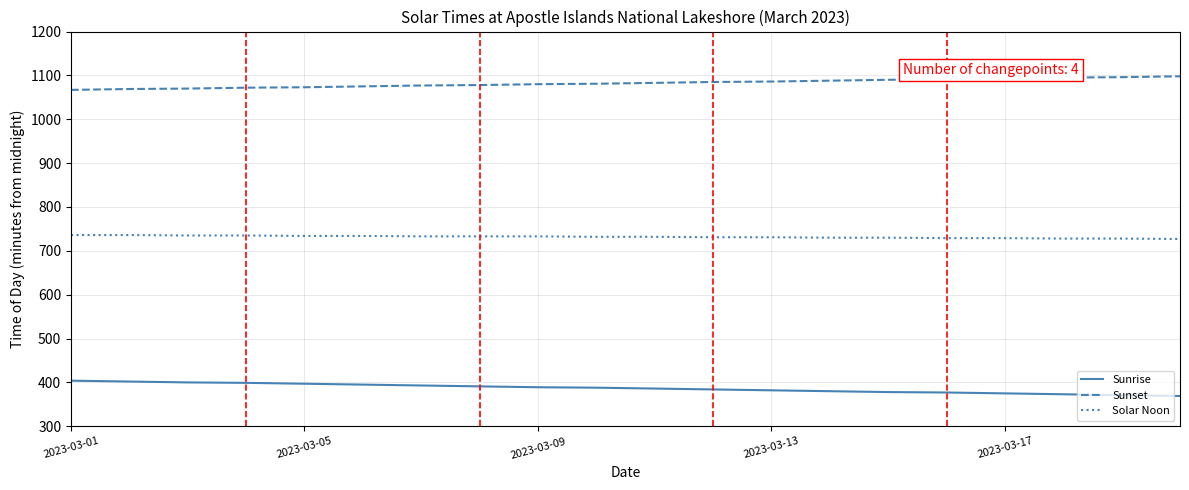

What is the smallest value displayed?

369